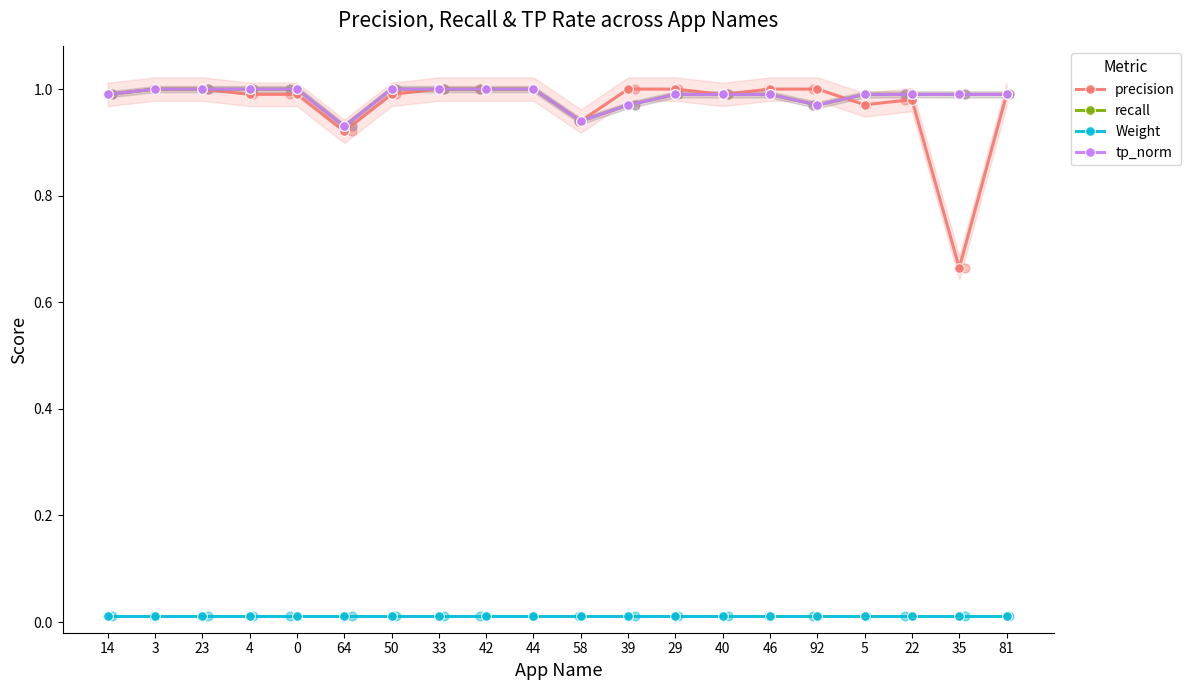

Which series reaches the maximum Y coordinate?

precision